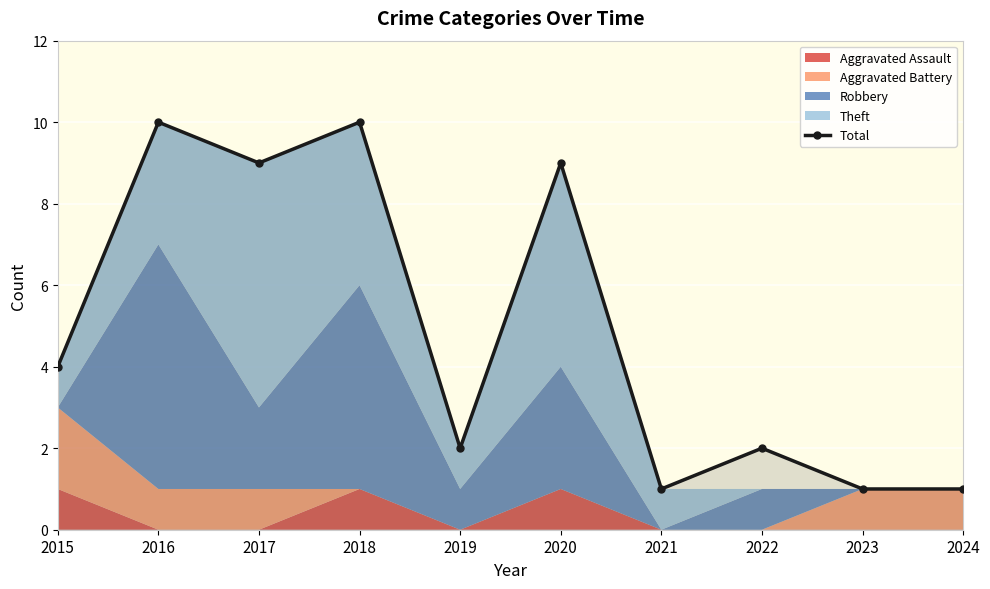

What is the sum of the values at 2023 and 2018?

11